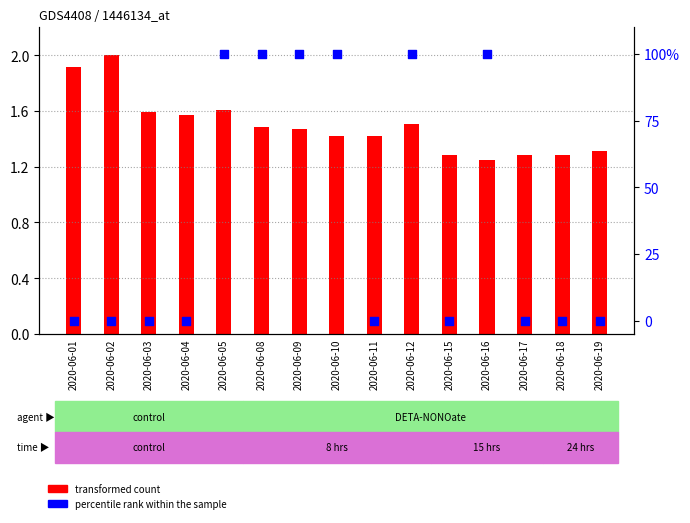

What are all the series names shown in the legend?

transformed count, percentile rank within the sample